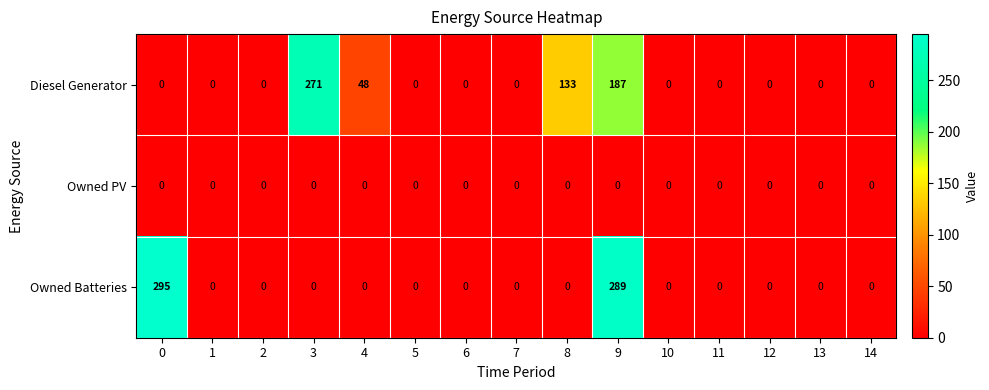

How many series are shown in this chart?

3